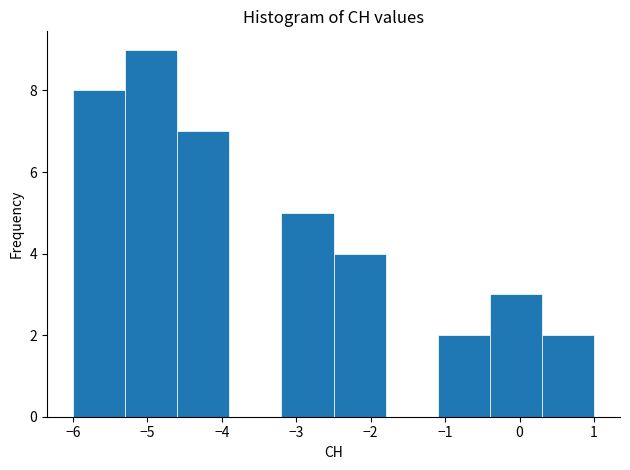

Which range on the x-axis has the tallest bar?

-5.3 to -4.6